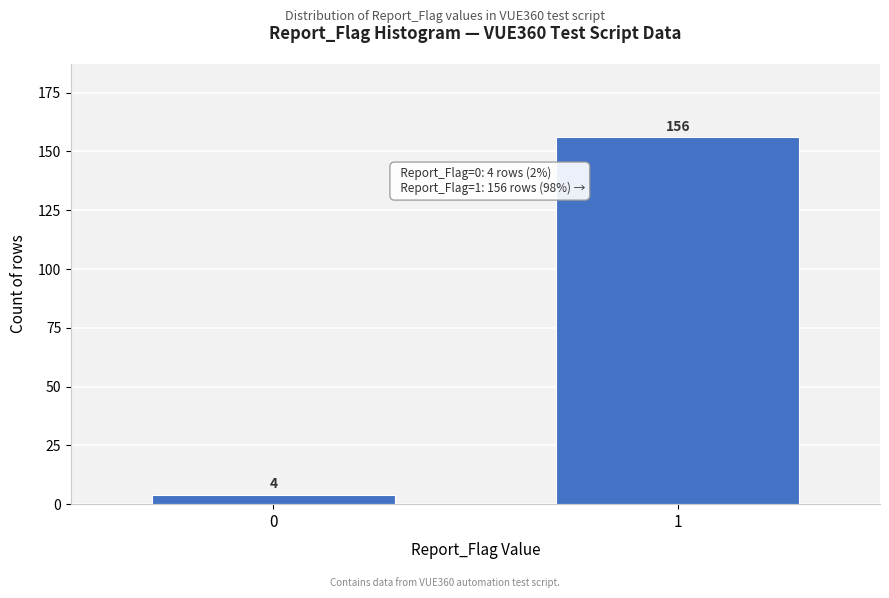

Reading left to right, list all the values displayed in this chart.

0=4	1=156